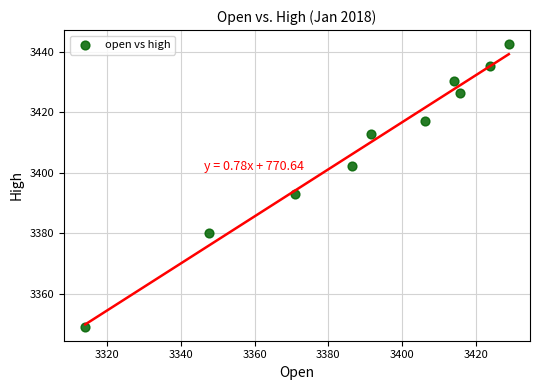

What Y value in the scatter plot is closest to 3395?

3392.8